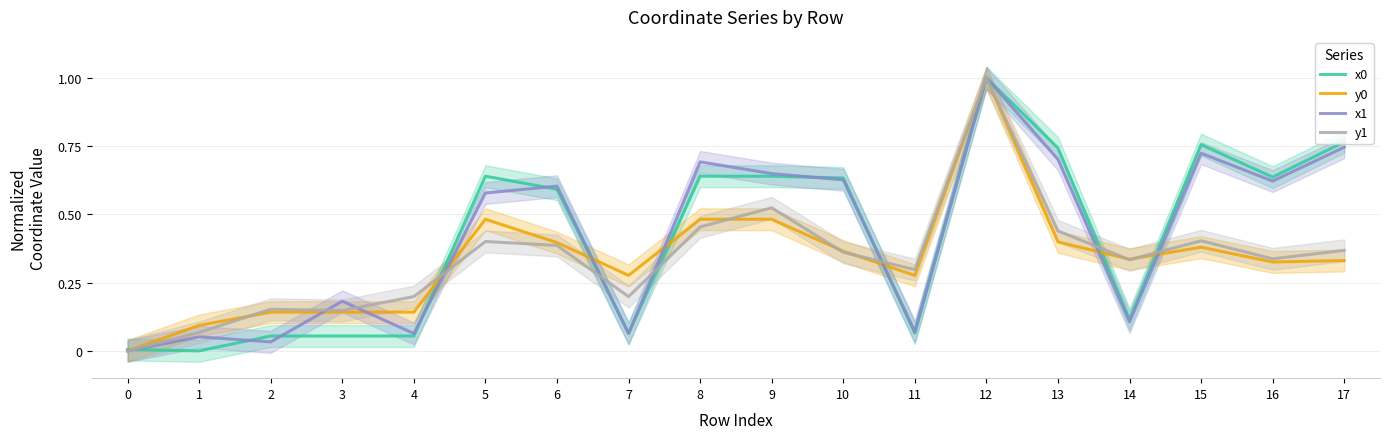

At which category is the sum across all series the highest?

12